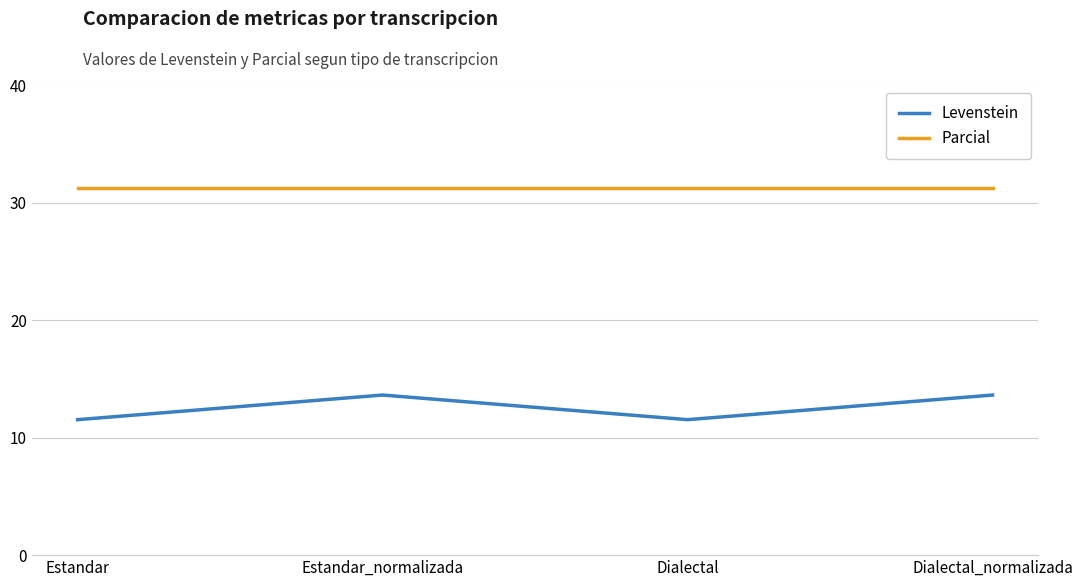

Is it true that Parcial equals 20.0 at Dialectal?

False